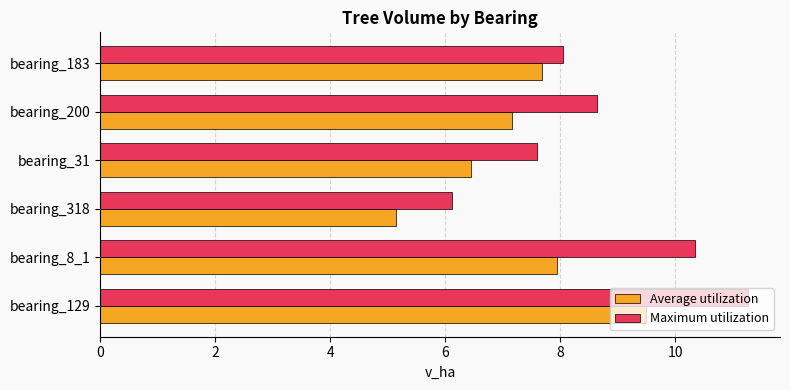

What is the difference between the highest and lowest values at bearing_183?

0.4